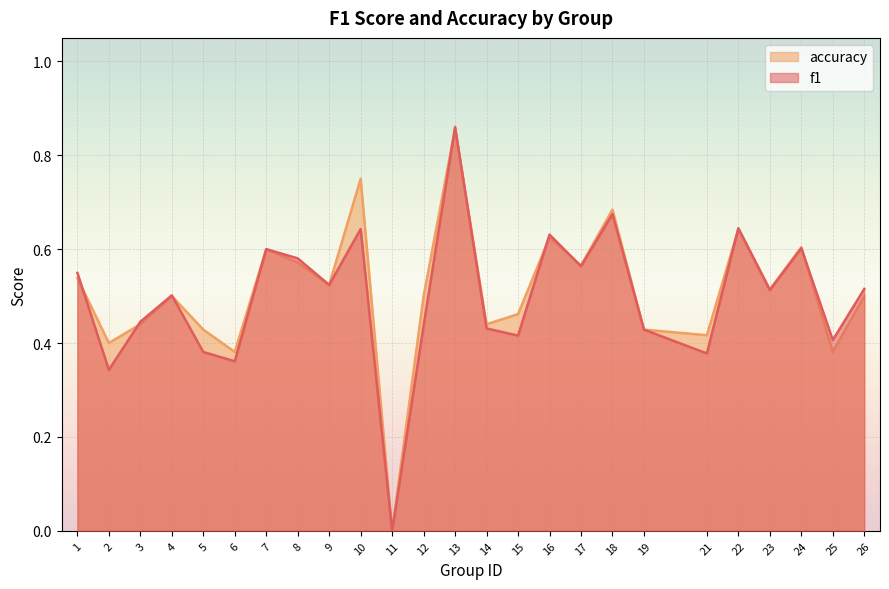

At which label is f1 closest to 0?

11